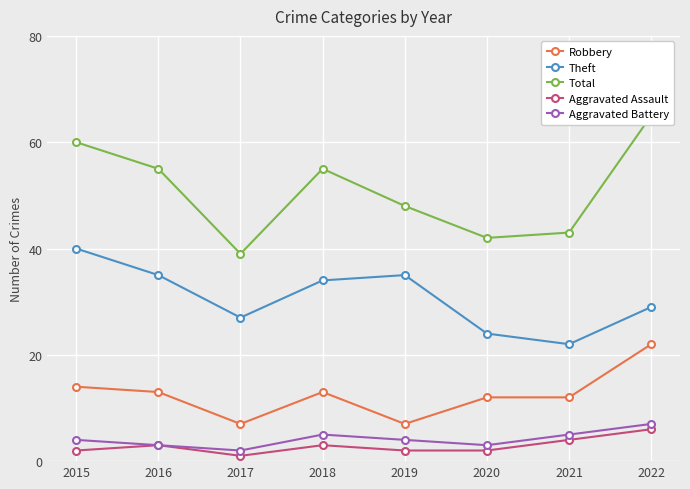

What is the difference between the highest and lowest values at 2020?

40